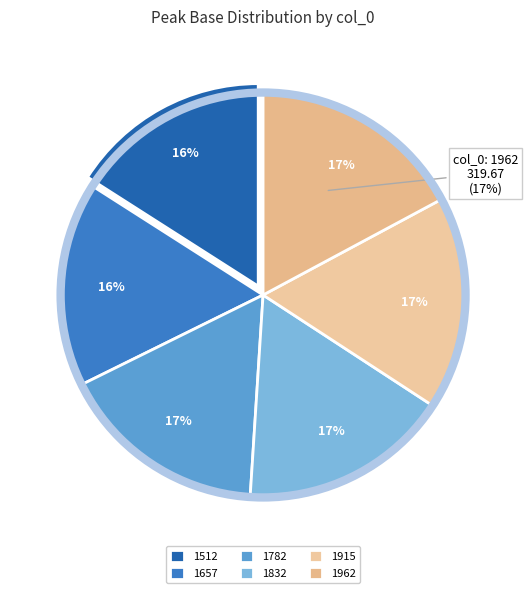

Combined, what portion of the pie is 1782 and 1832?

33.5%